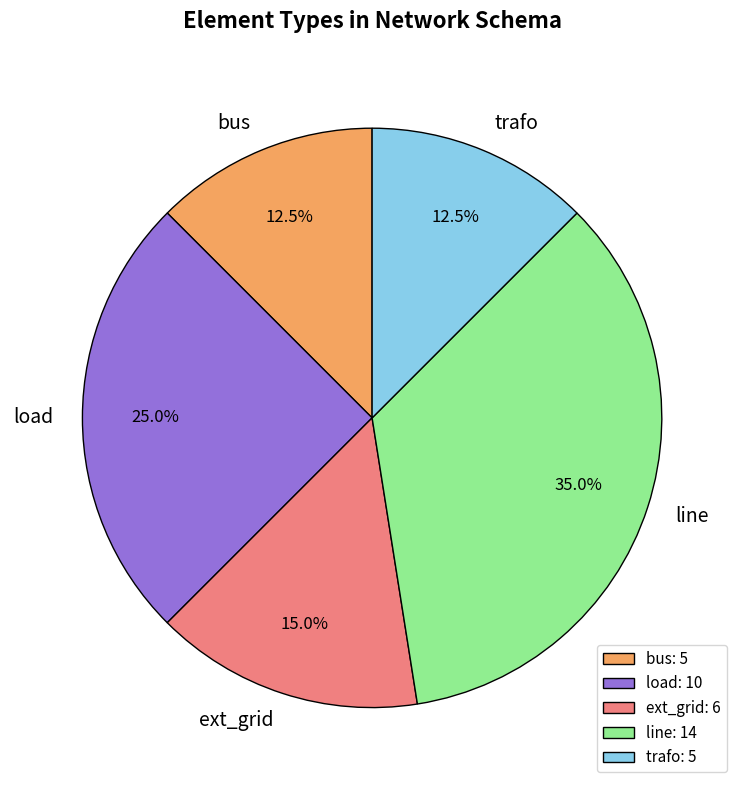

Is it true that trafo is 26% of the pie?

False